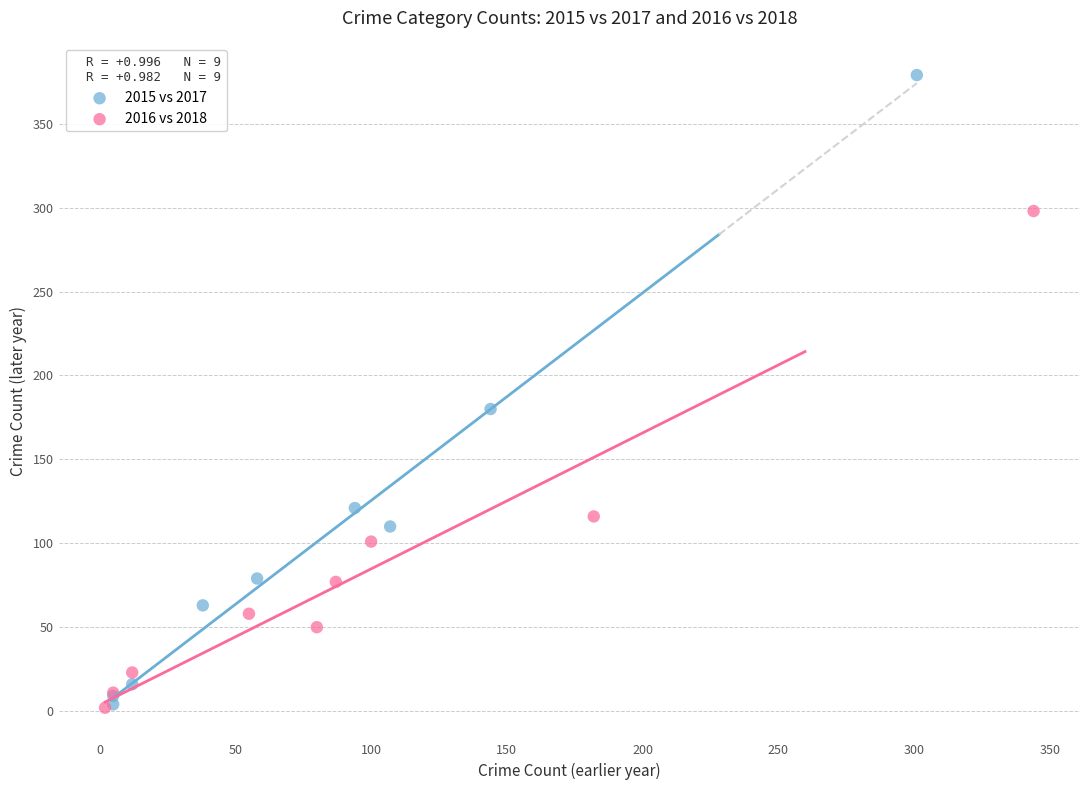

Which series has the largest Y range (max minus min)?

2015 vs 2017